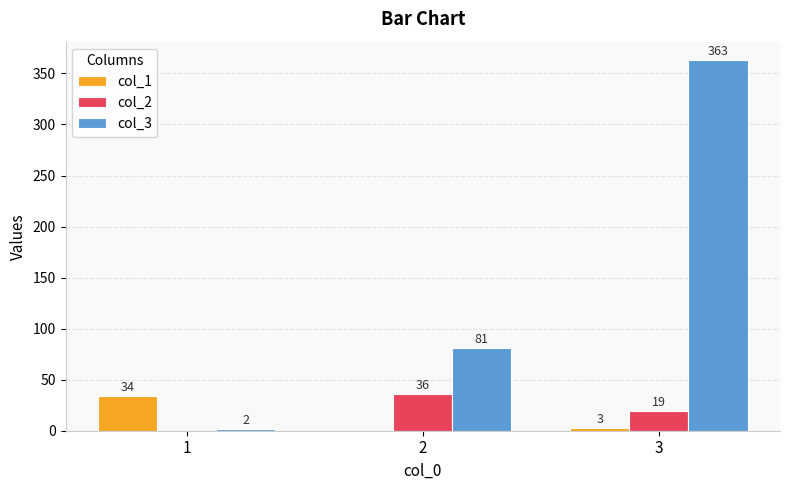

Which series has the largest range (max minus min)?

col_3